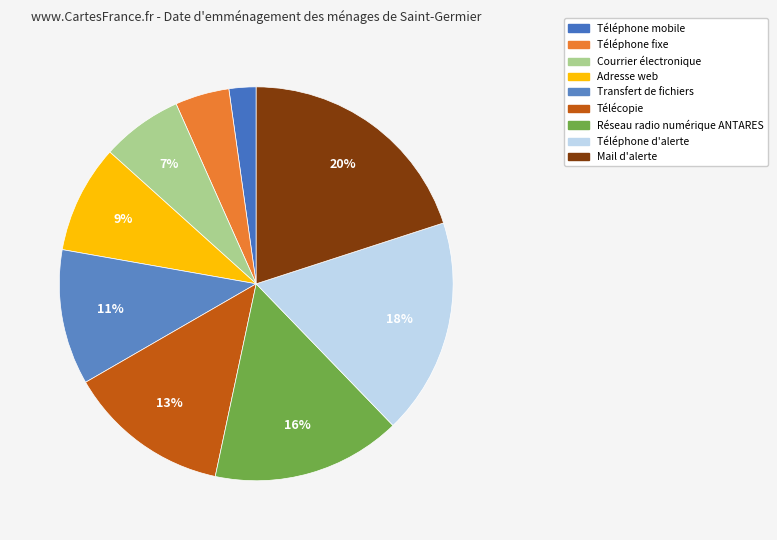

Which slice is the smallest?

Téléphone mobile